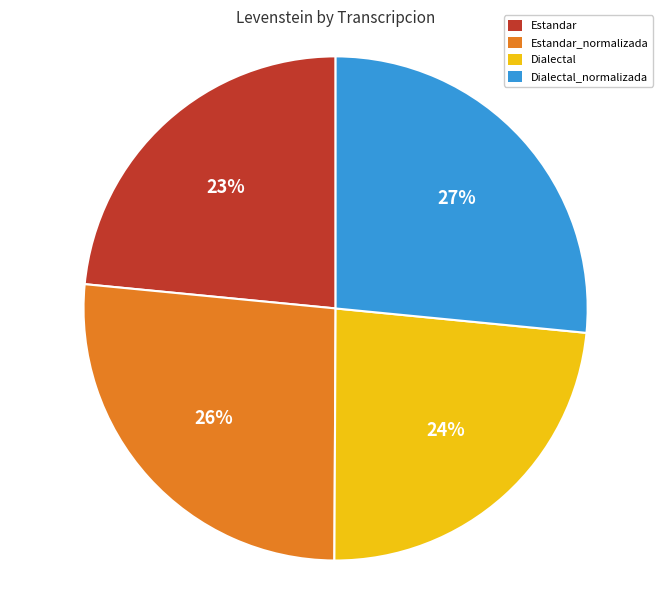

To the nearest percent, what is the average slice percentage?

25%